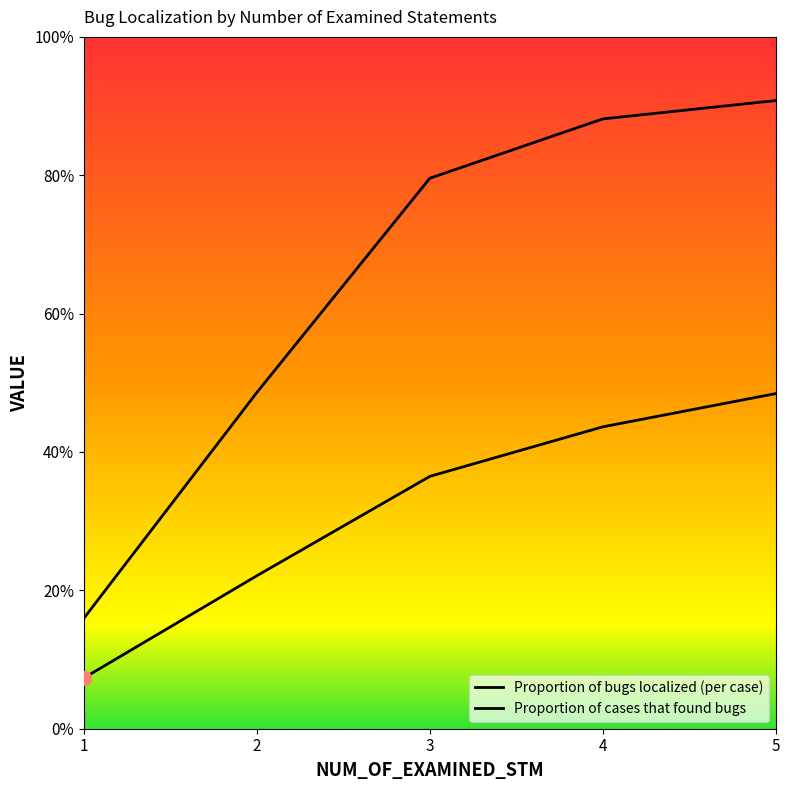

Between 2 and 3, which series saw the biggest shift?

Proportion of cases that found bugs